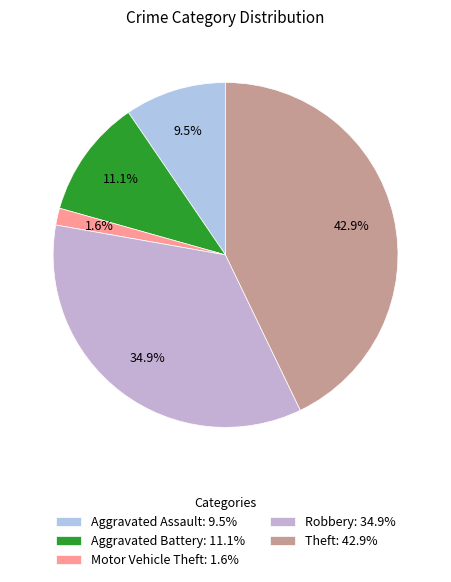

True or false: Aggravated Assault accounts for 10% of the total.

True